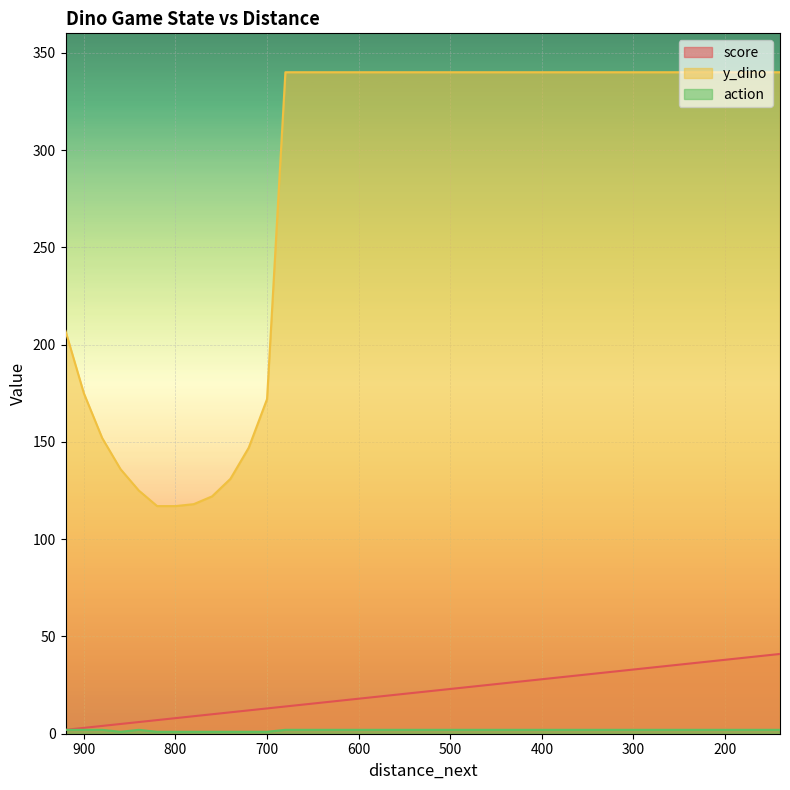

Reading right to left, what are all the values shown in this chart?

score: 41	40	39	38	37	36	35	34	33	32	31	30	29	28	27	26	25	24	23	22	21	20	19	18	17	16	15	14	13	12	11	10	9	8	7	6	5	4	3	2
y_dino: 340	340	340	340	340	340	340	340	340	340	340	340	340	340	340	340	340	340	340	340	340	340	340	340	340	340	340	340	172	147	131	122	118	117	117	125	136	152	175	207
action: 2	2	2	2	2	2	2	2	2	2	2	2	2	2	2	2	2	2	2	2	2	2	2	2	2	2	2	2	1	1	1	1	1	1	1	2	1	2	2	2